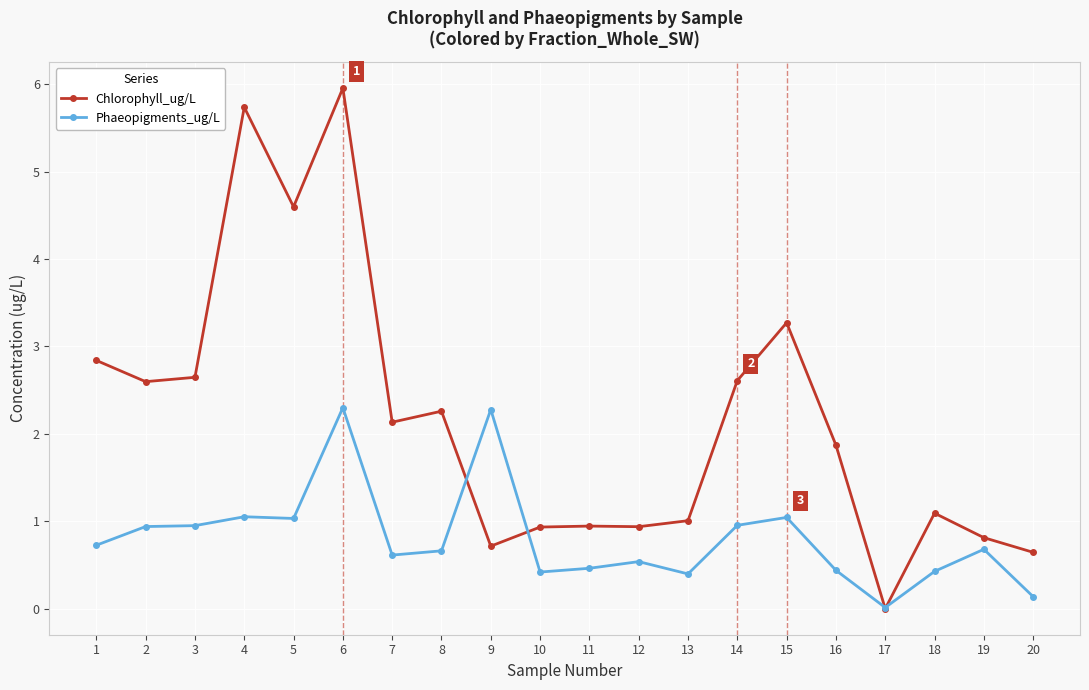

Which series changed the most between 8 and 15?

Chlorophyll_ug/L